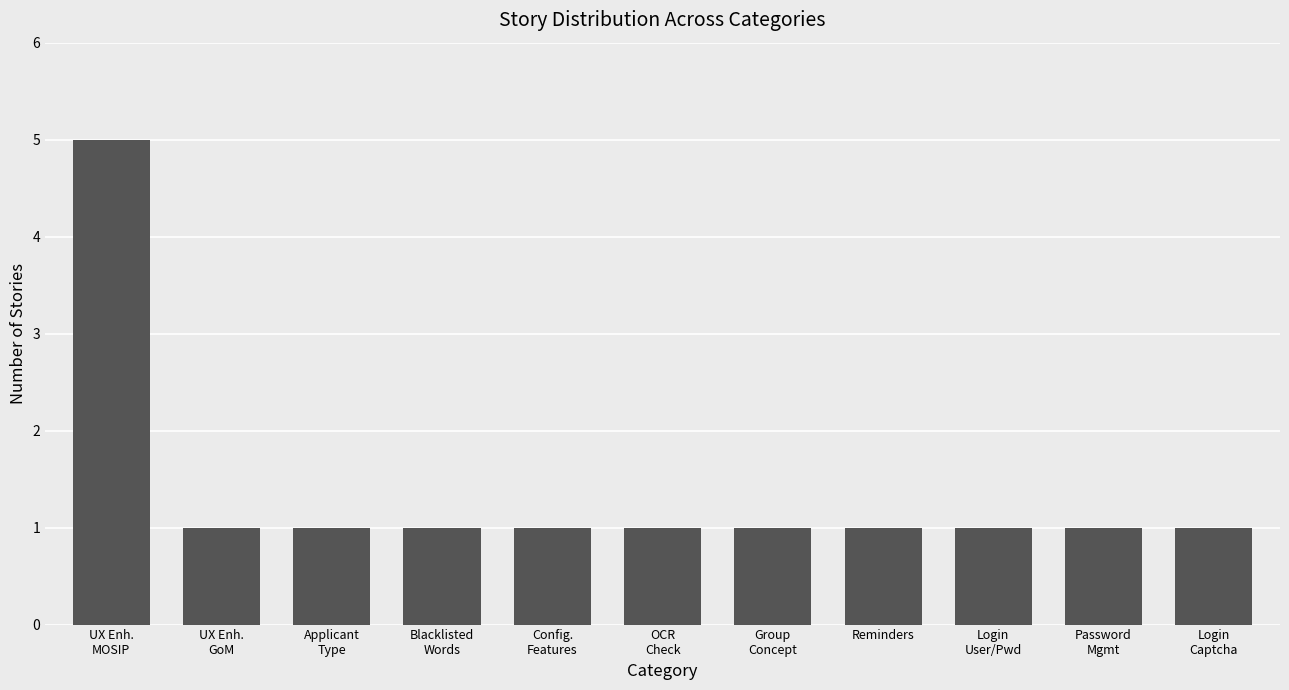

What is the maximum value shown in the chart?

5